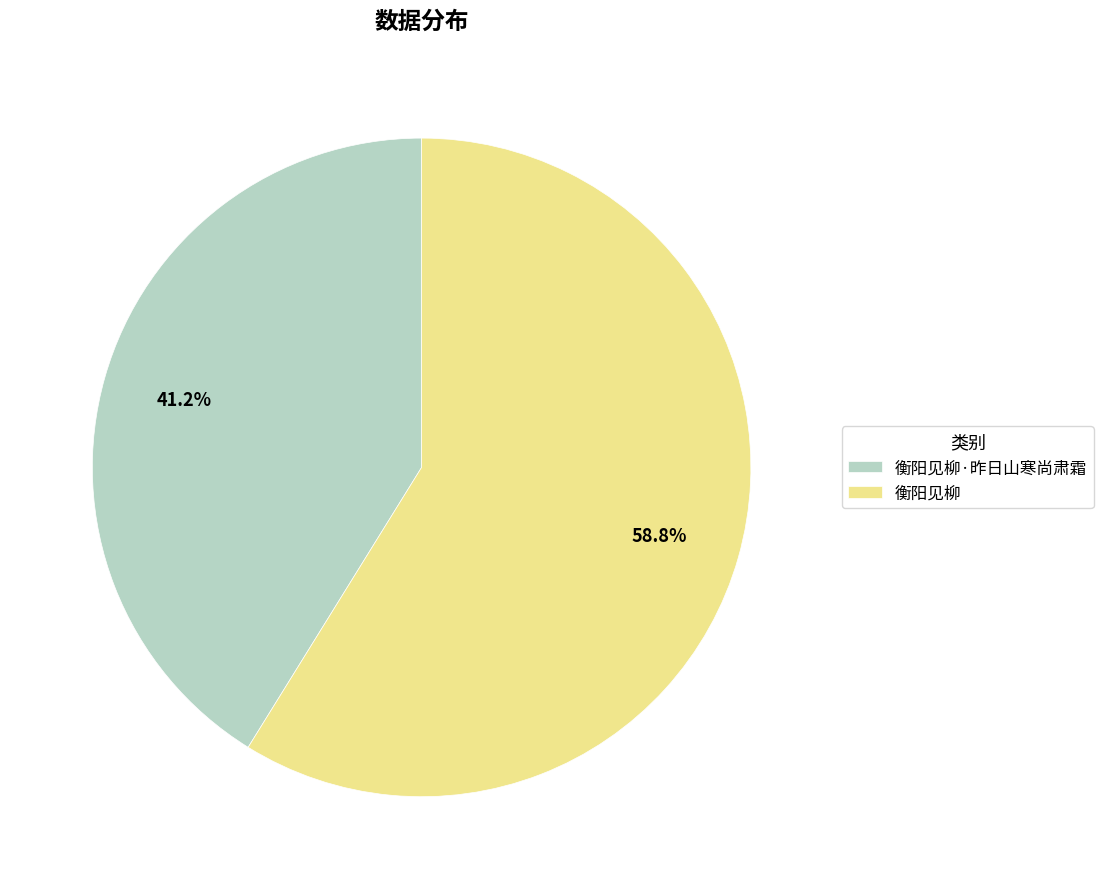

Is it true that 衡阳见柳 is 59% of the pie?

True